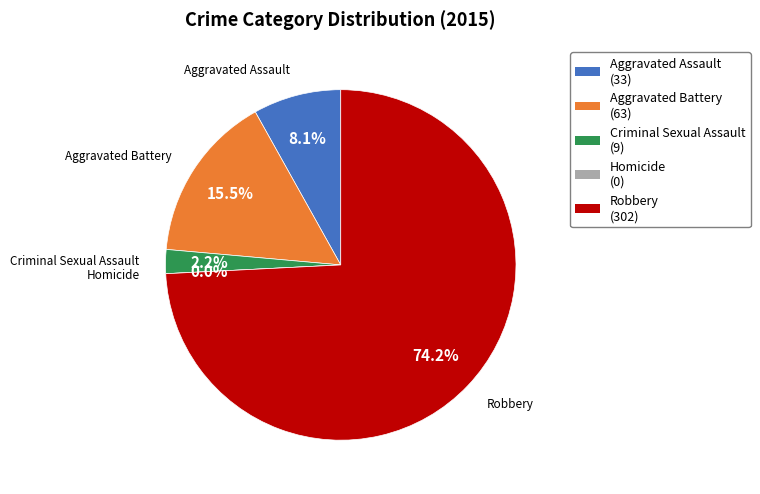

Is the sum of Aggravated Battery and Robbery greater than half?

Yes